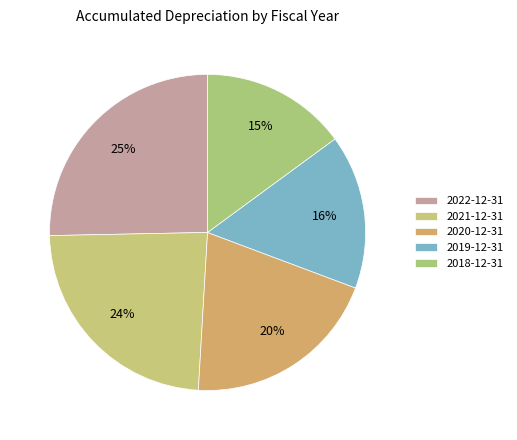

To the nearest percent, what is the difference between the largest and smallest slice percentages?

10%